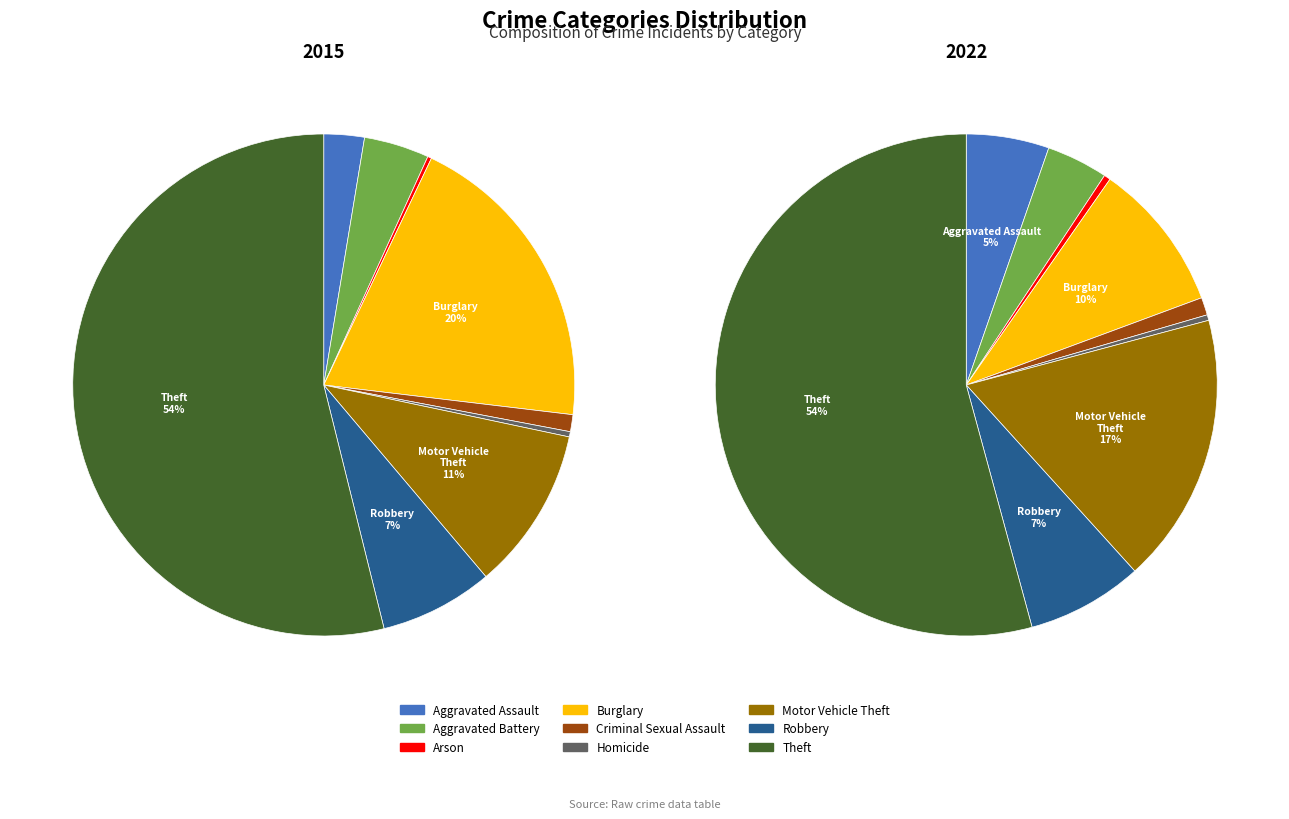

Which category has the smallest portion of the pie?

Arson